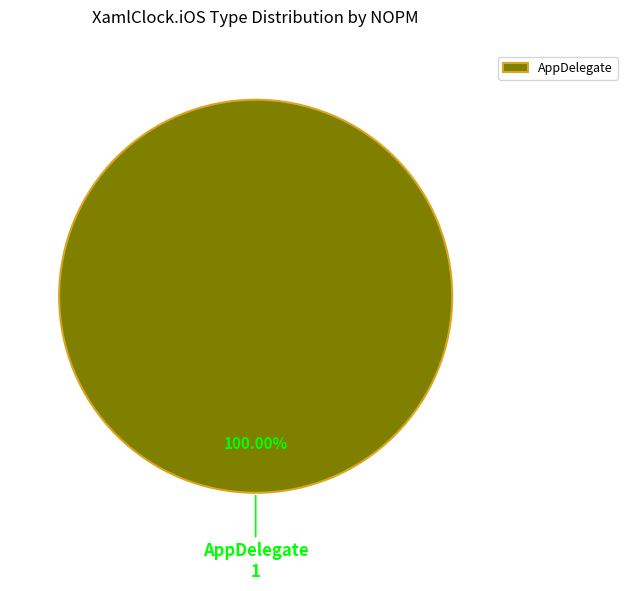

Rank the categories by value from highest to lowest.

AppDelegate